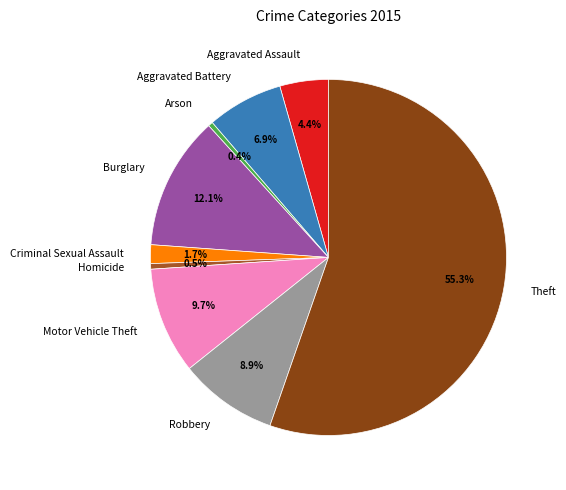

To the nearest percent, what is the combined percentage of Arson and Aggravated Battery?

7%